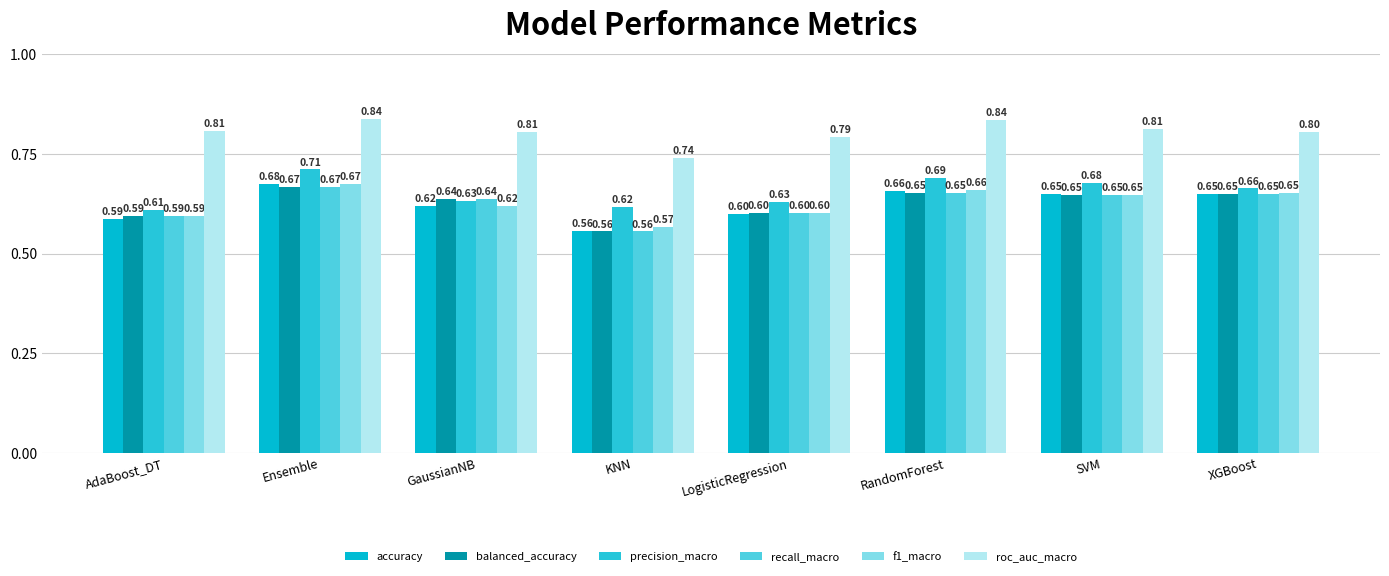

Between GaussianNB and RandomForest, which series saw the biggest shift?

precision_macro